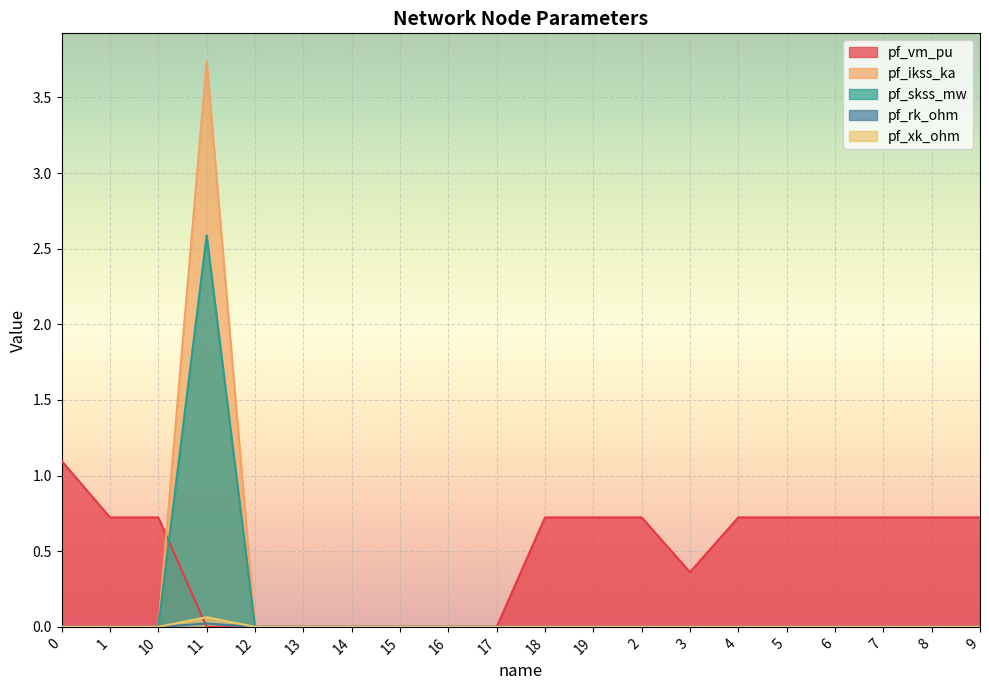

The pf_skss_mw series shows 0.0 at 5. True or false?

True